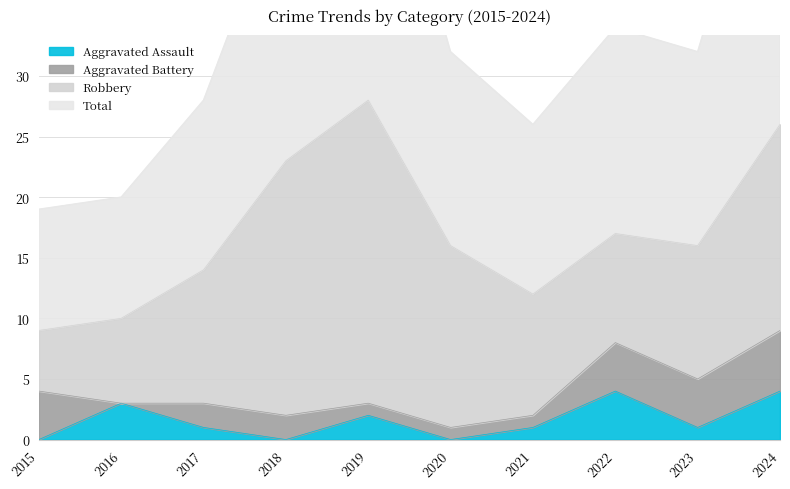

True or false: Aggravated Assault has a value of 0 at 2015.

True